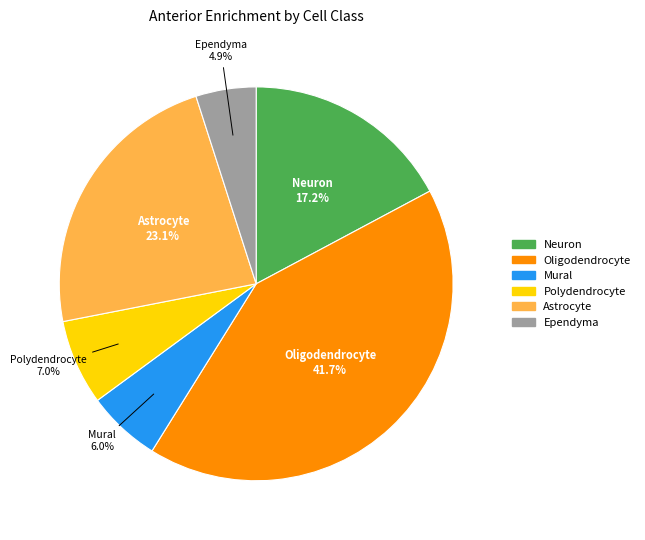

Does Neuron represent more than half of the total?

No